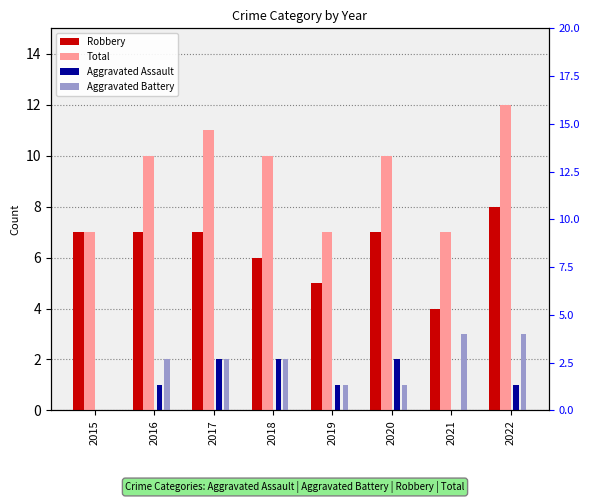

How many values in the Total series are below 10?

3